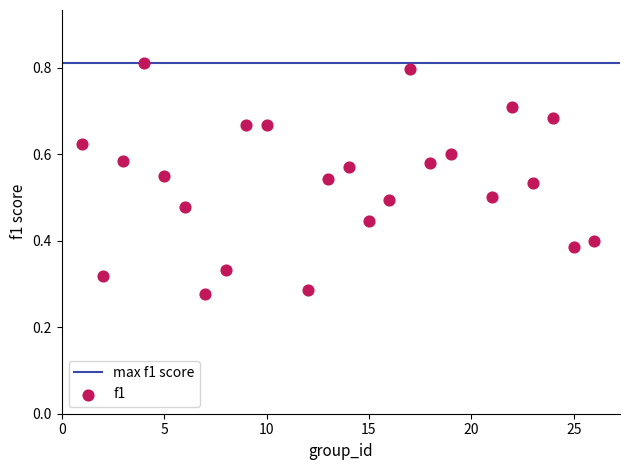

What is the range of X values (max minus min)?

25.0